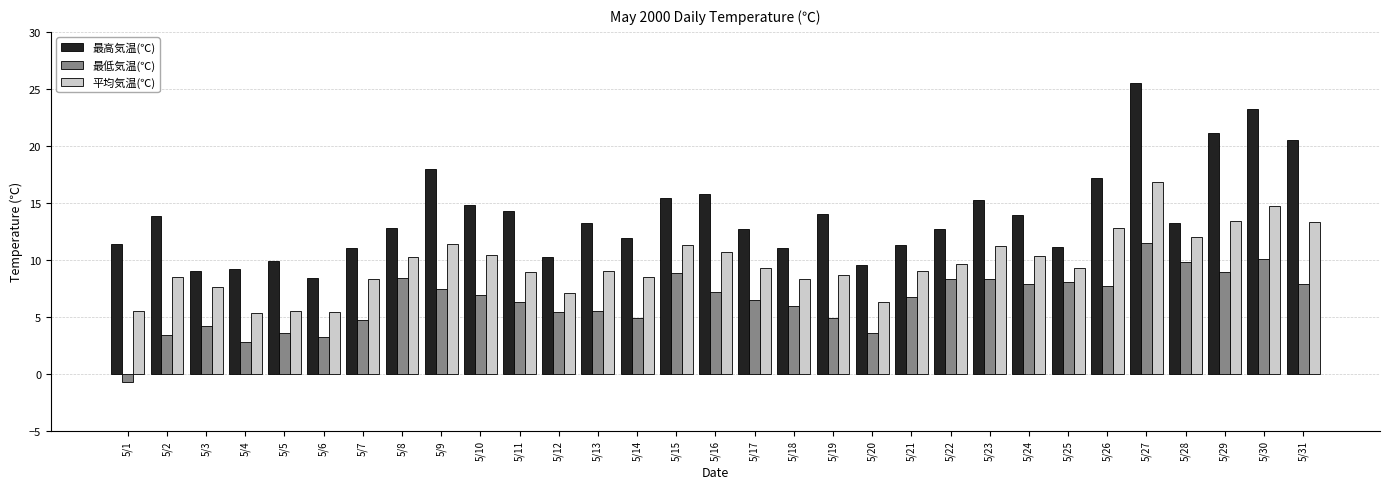

Which series changed the most between 5/19 and 5/22?

最低気温(℃)